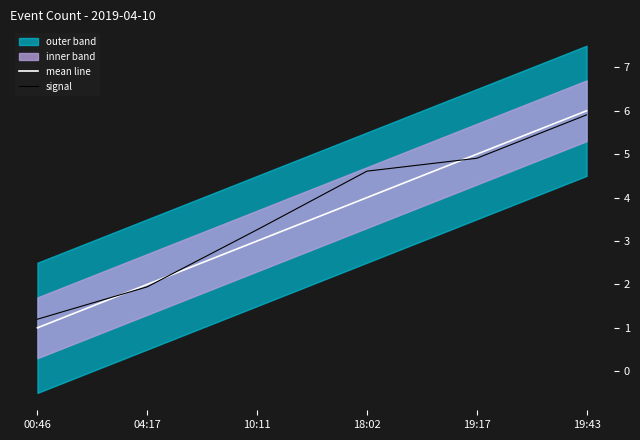

List the series in order of their overall mean, highest first.

signal, mean line